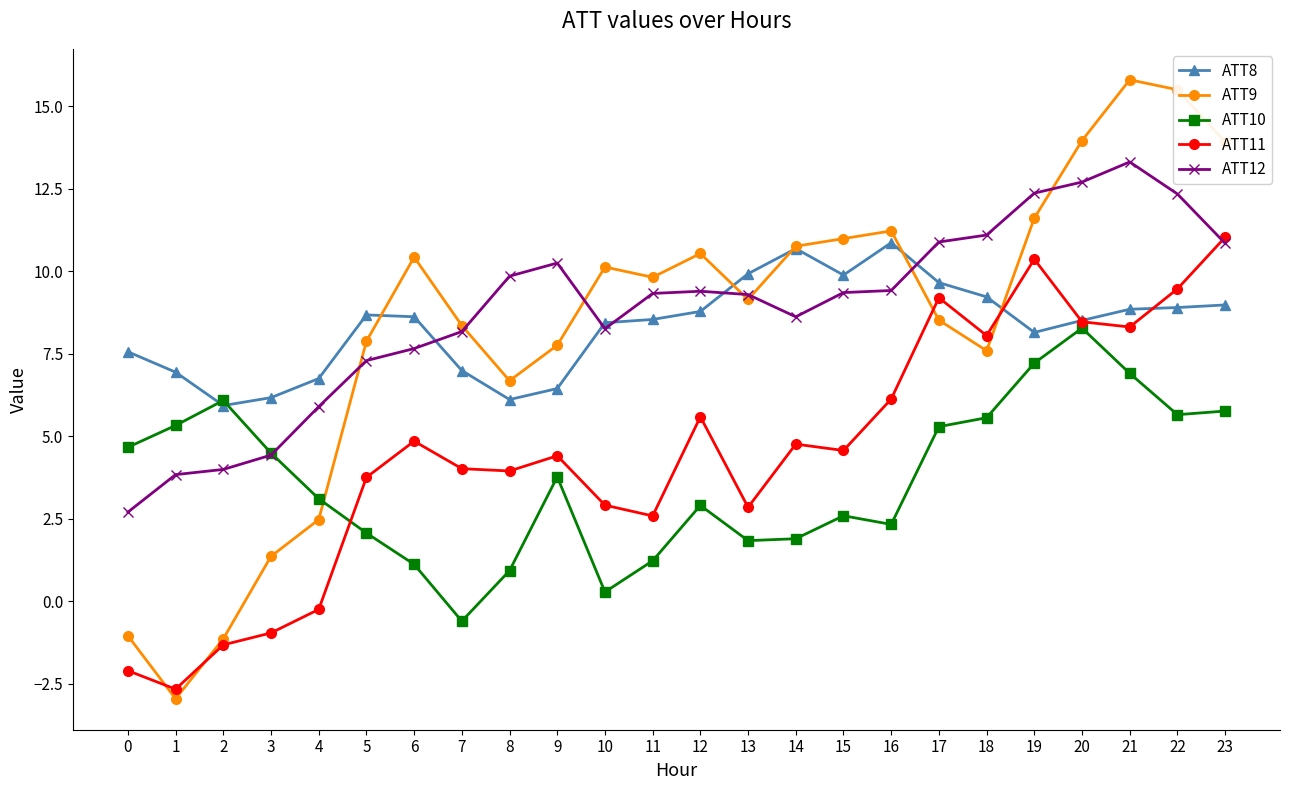

How many values in the ATT10 series exceed 3?

13